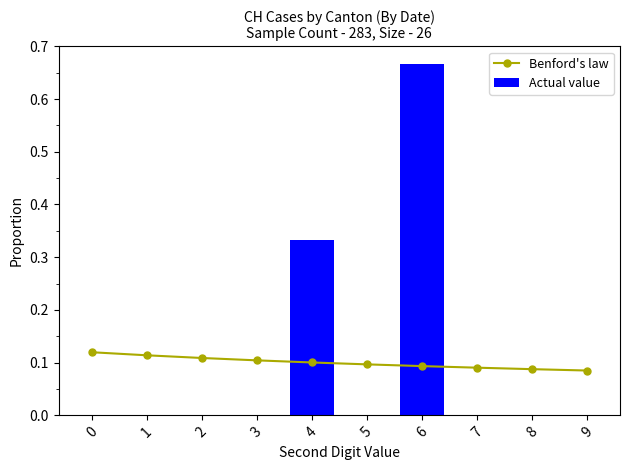

What are all the series names shown in the legend?

Benford's law, Actual value